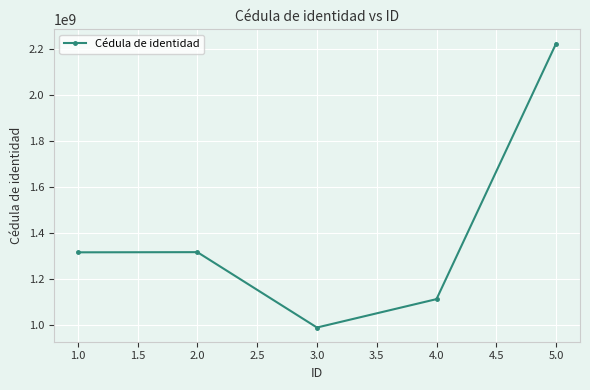

Read the value at 1.0, to the nearest 100.

1314555300